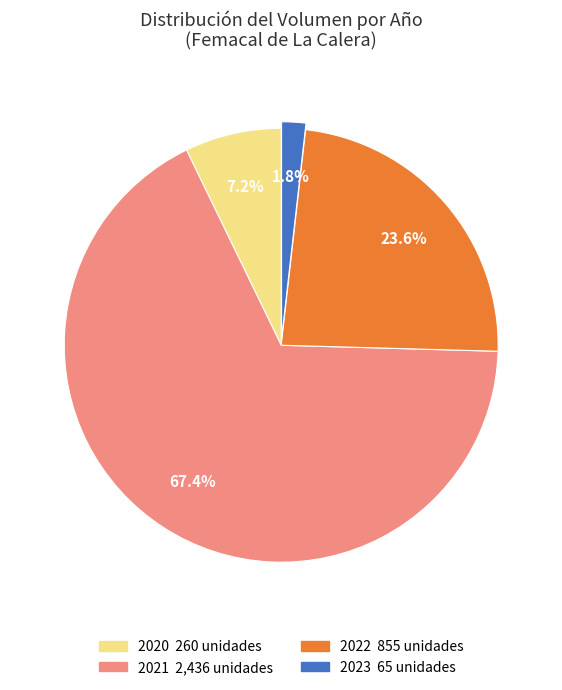

Does any single category account for the majority?

Yes